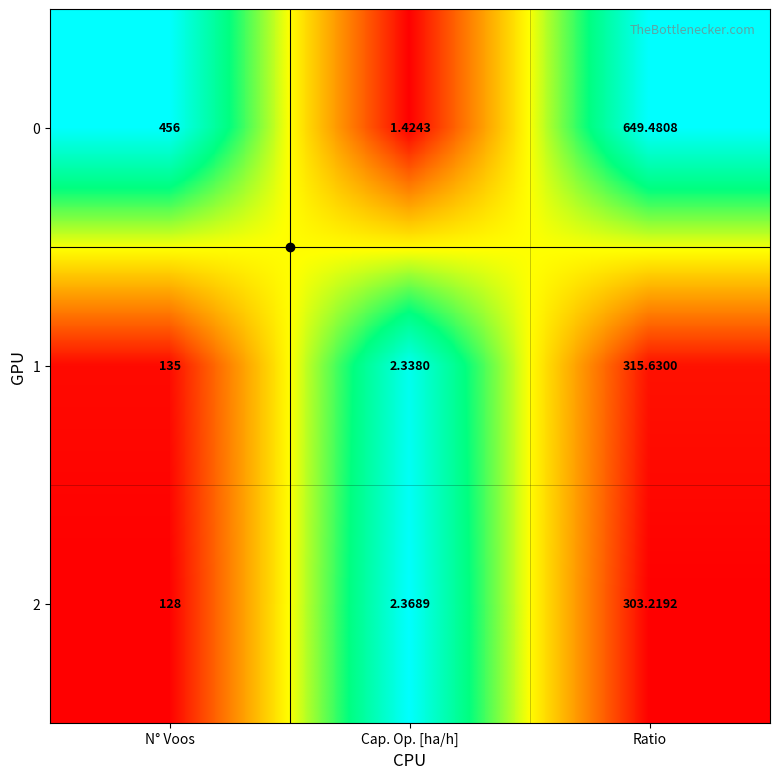

Which category has the highest value across all series?

Ratio